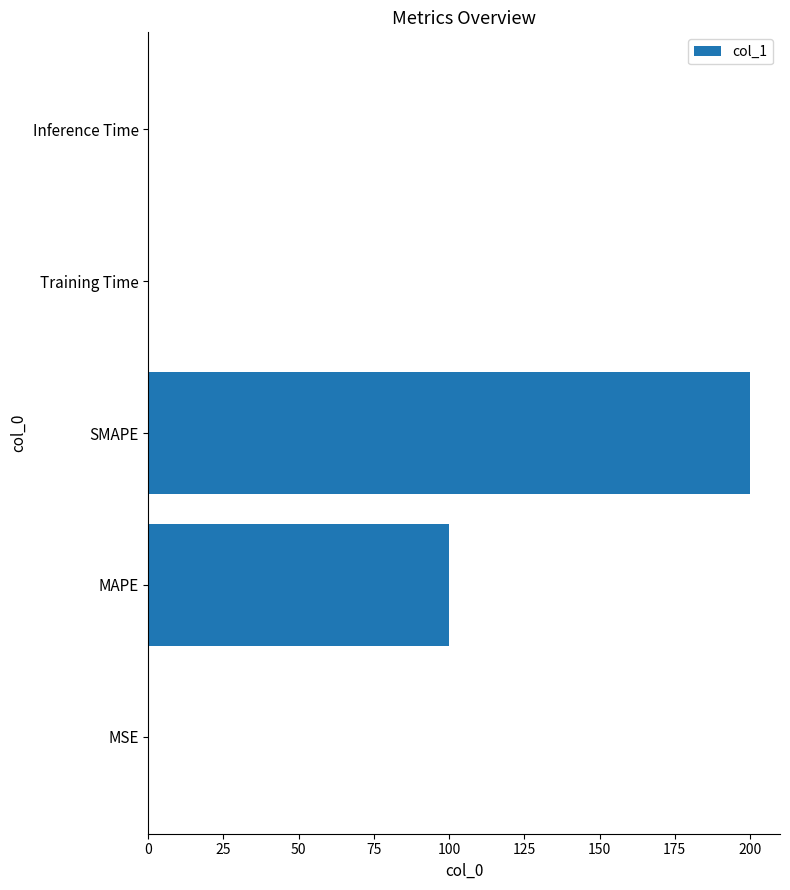

Is it true that the value at SMAPE is 200.0?

True